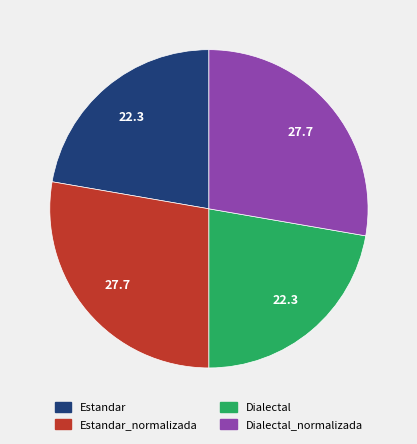

Does any single category account for the majority?

No